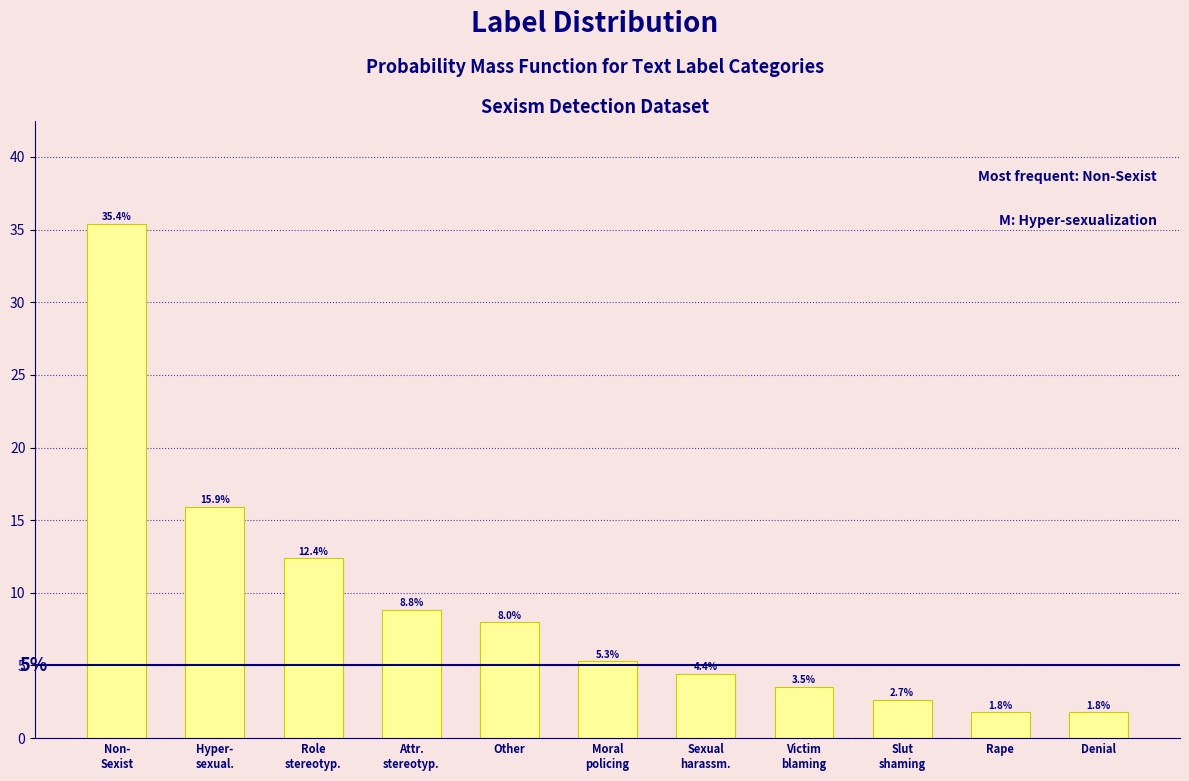

Reading right to left, transcribe all the data shown in this chart.

1.8	1.8	2.7	3.5	4.4	5.3	8.0	8.8	12.4	15.9	35.4